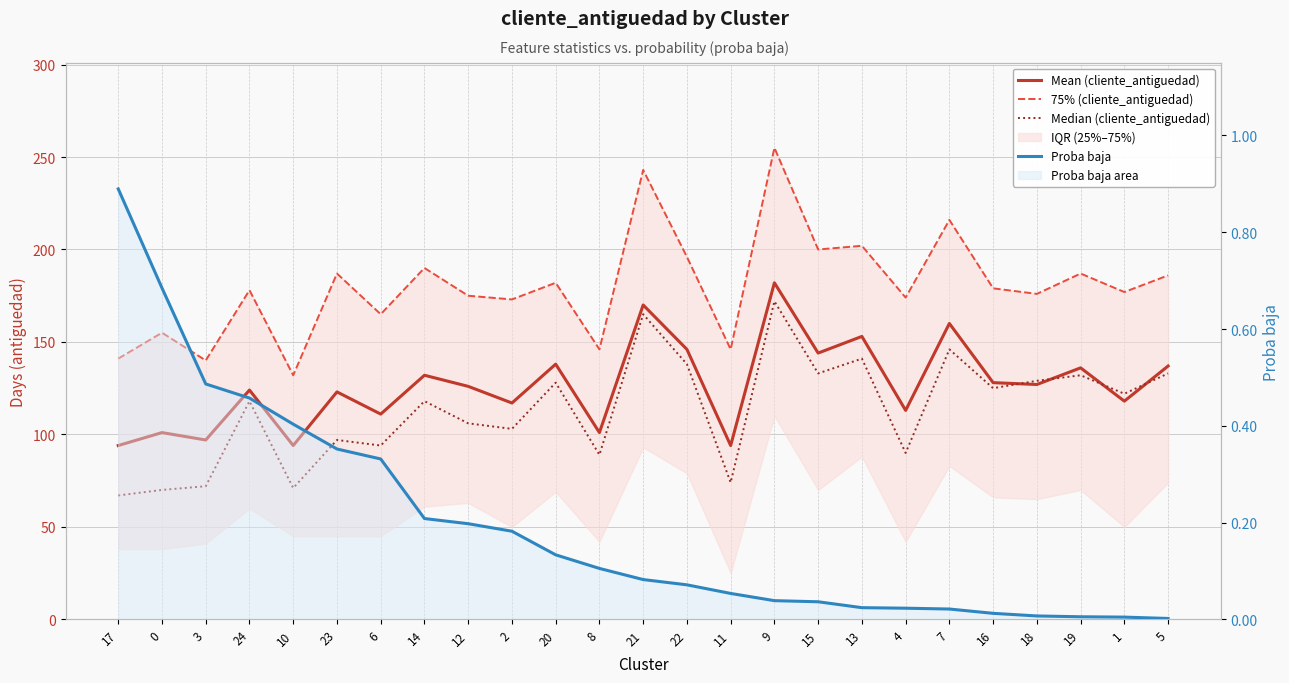

What is the label of the 22nd point from the right?

24